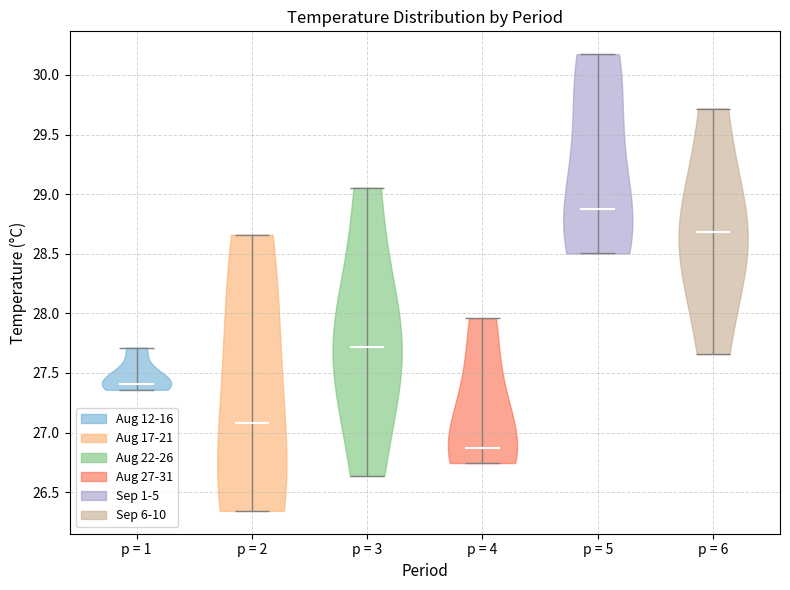

Which violin has the highest median line?

p = 5